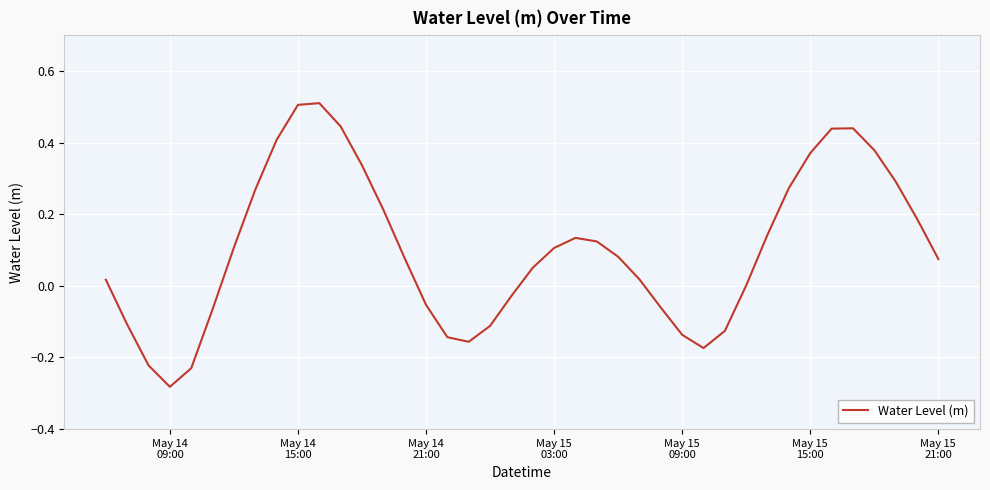

Does the chart display data point markers on the line(s)?

No